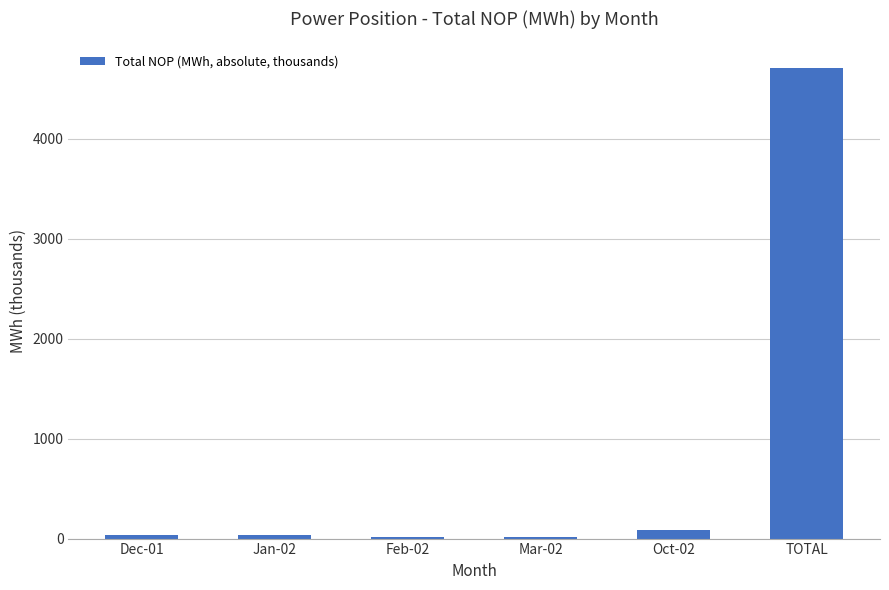

What is the change in value from Mar-02 to Oct-02?

+66.2